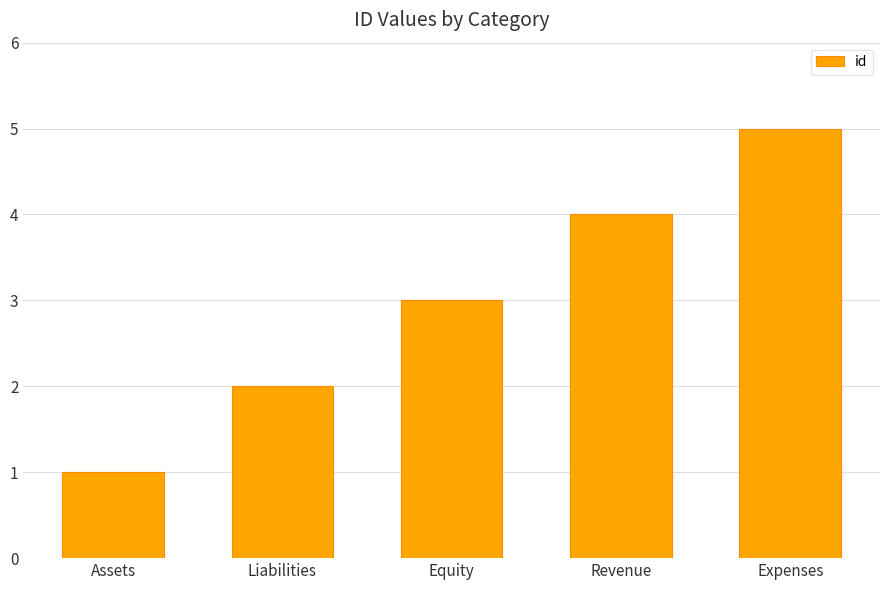

Rank the categories by value from lowest to highest.

Assets, Liabilities, Equity, Revenue, Expenses